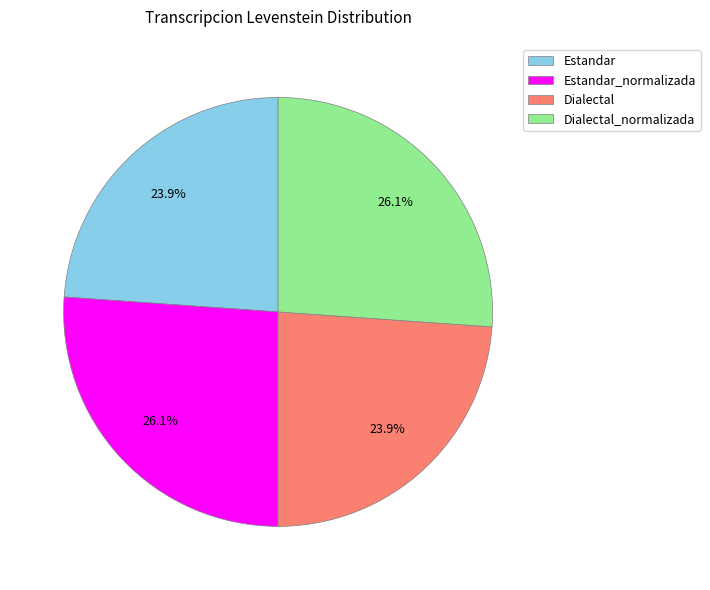

Approximately how many times larger is the value at Estandar compared to Estandar_normalizada?

0.9